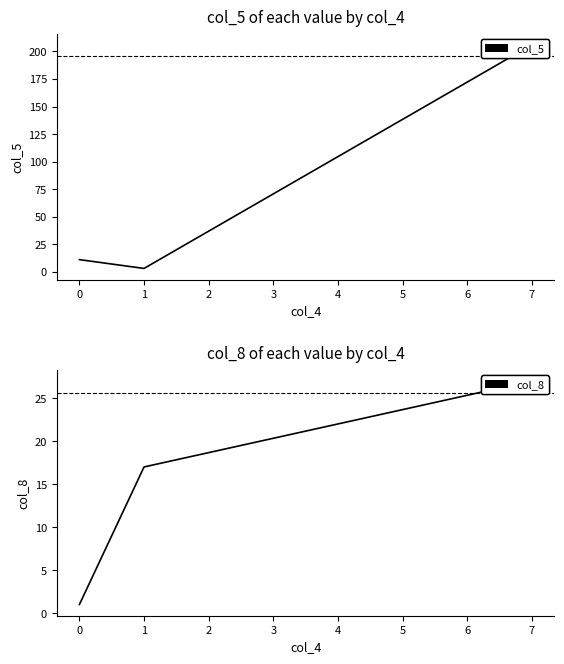

Which series has the widest spread of values?

col_5